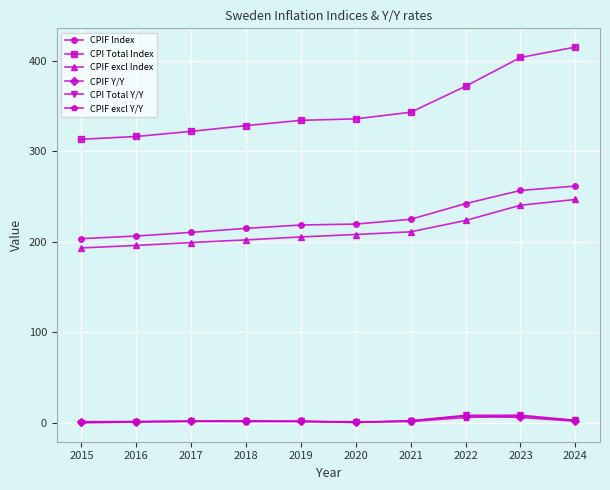

True or false: CPI Total Y/Y and CPIF excl Index cross at least once.

False